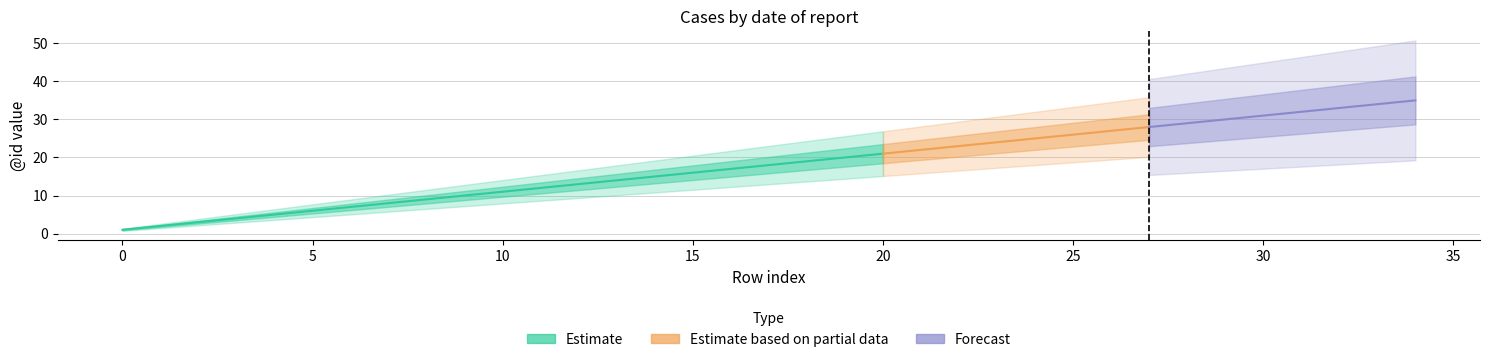

Does the chart have visible grid lines?

Yes